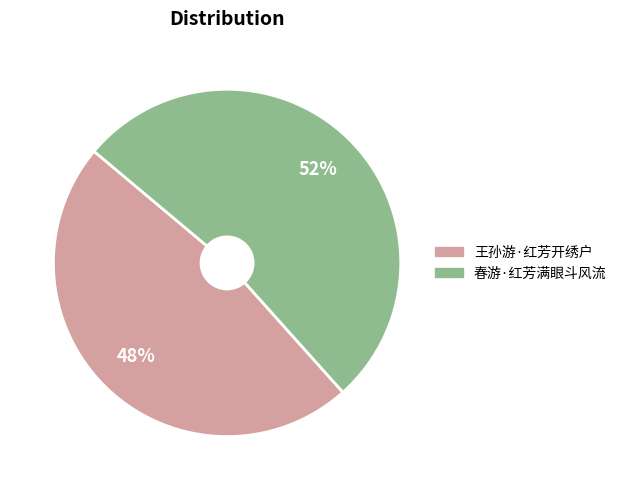

Approximately how many times larger is the value at 王孙游·红芳开绣户 compared to 春游·红芳满眼斗风流?

0.9